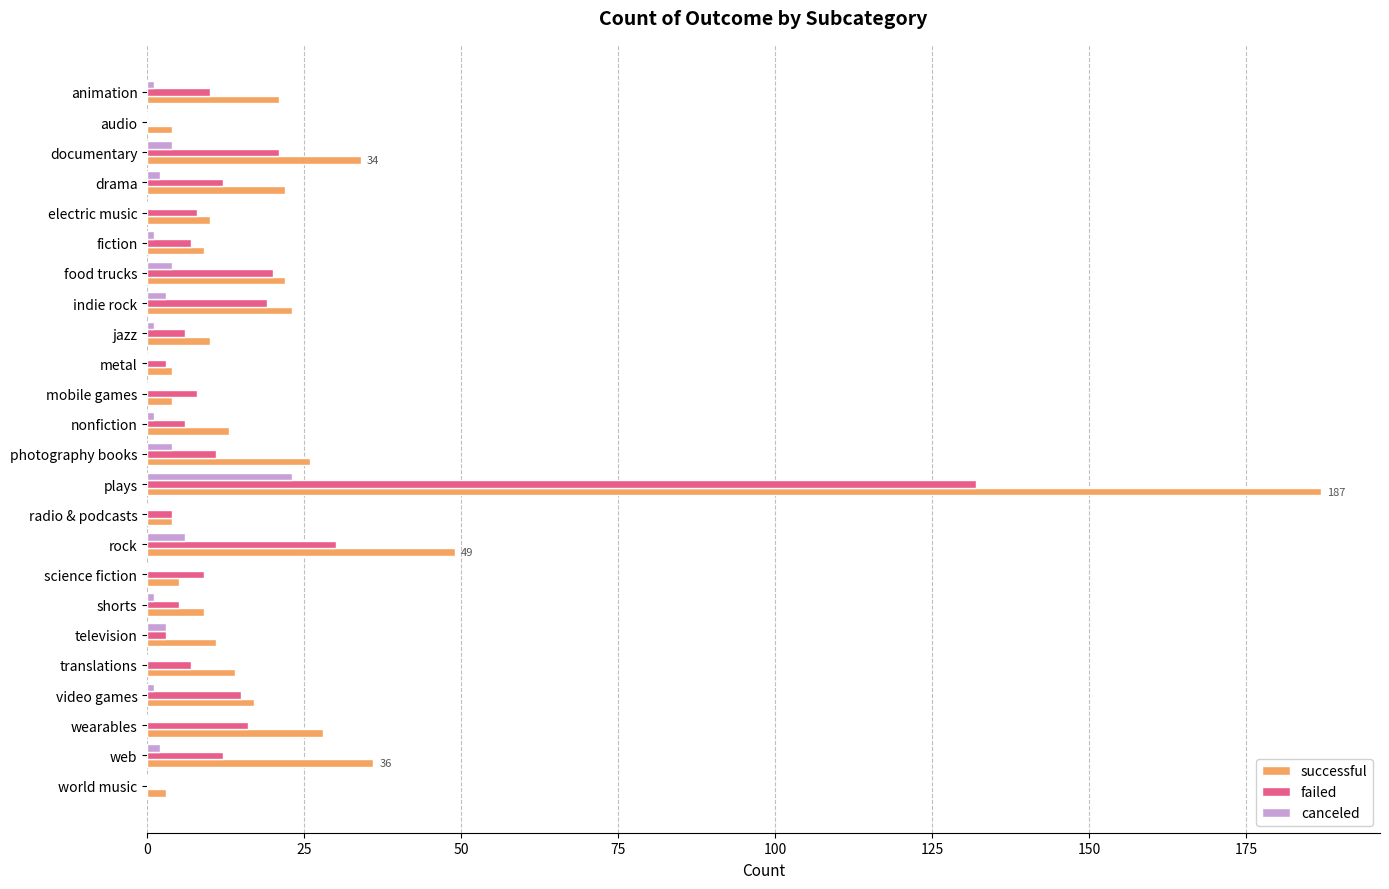

Between audio and plays, which series saw the biggest shift?

successful